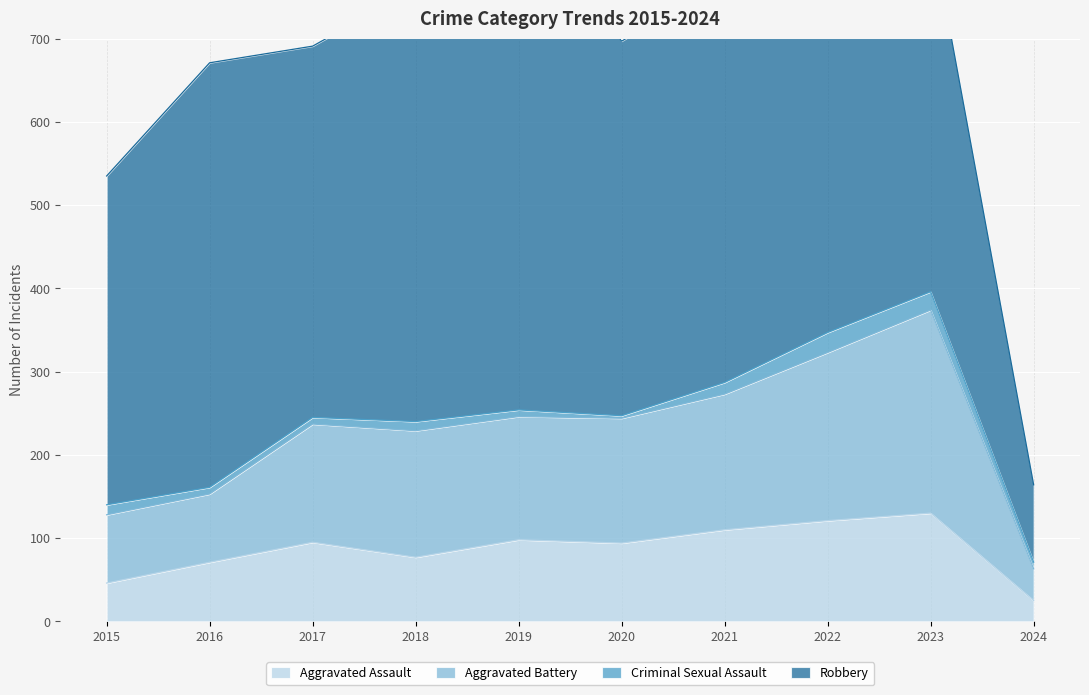

What is the maximum value for Aggravated Assault?

130